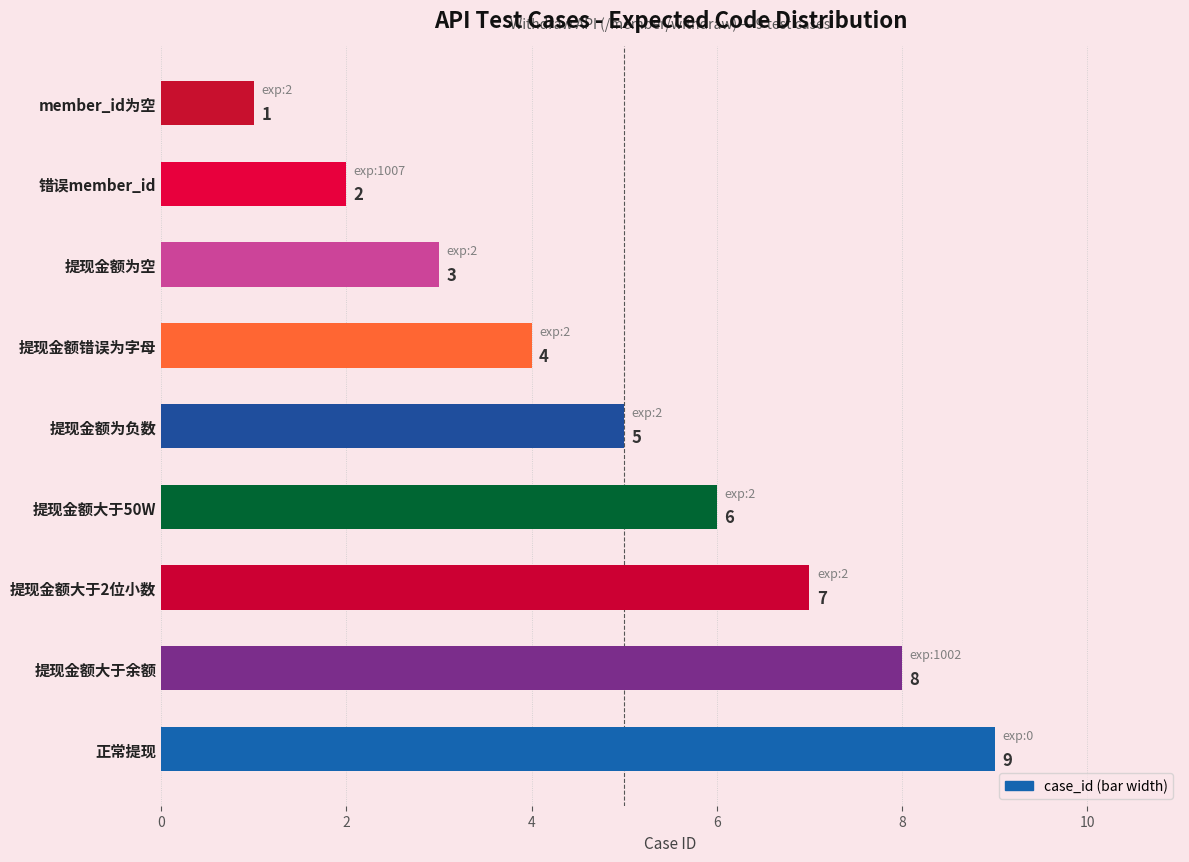

The chart shows a value of 13 at 提现金额大于余额. True or false?

False